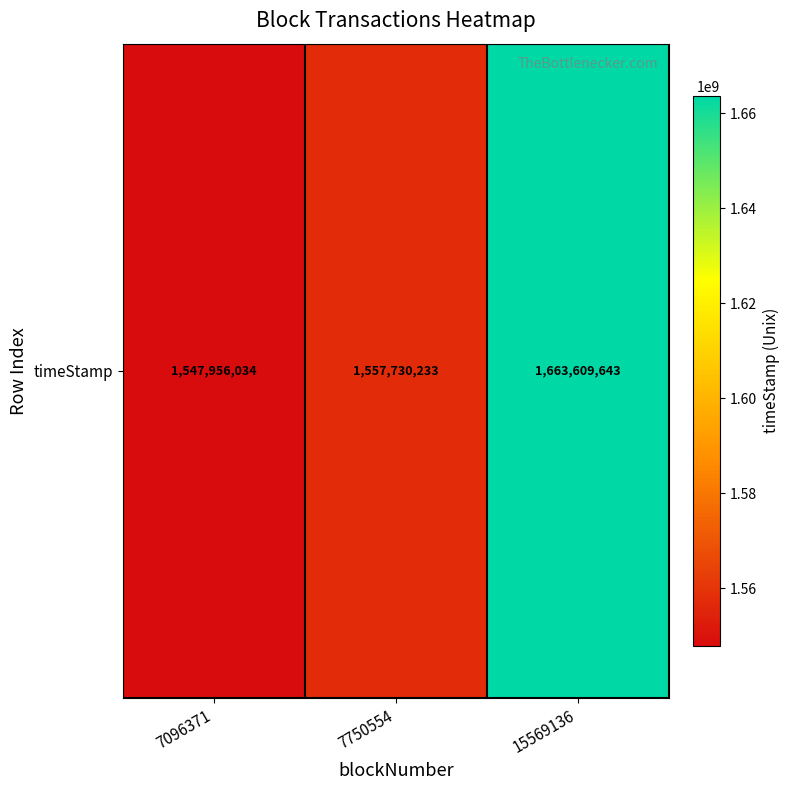

What is the sum of the values at 7096371 and 7750554?

3105686267